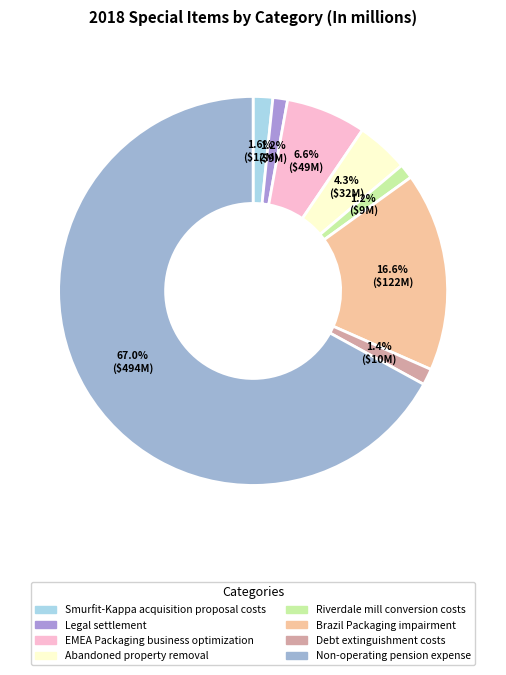

To the nearest percent, what portion does Smurfit-Kappa acquisition proposal costs represent?

2%